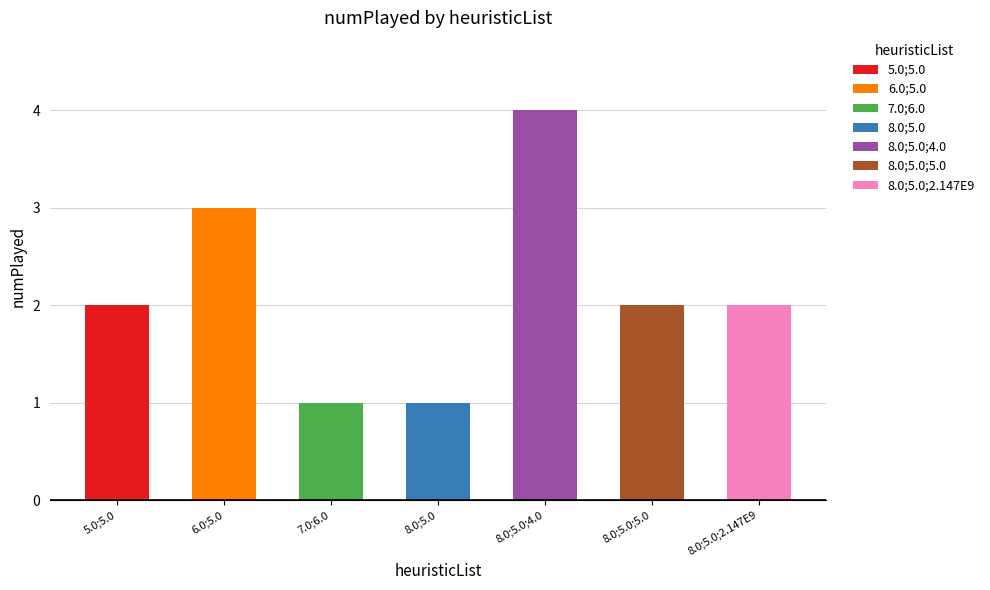

Reading left to right, list all the values displayed in this chart.

2	3	1	1	4	2	2